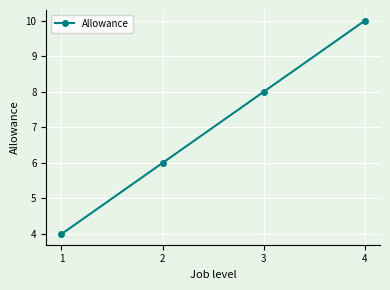

What is the greatest value displayed?

10